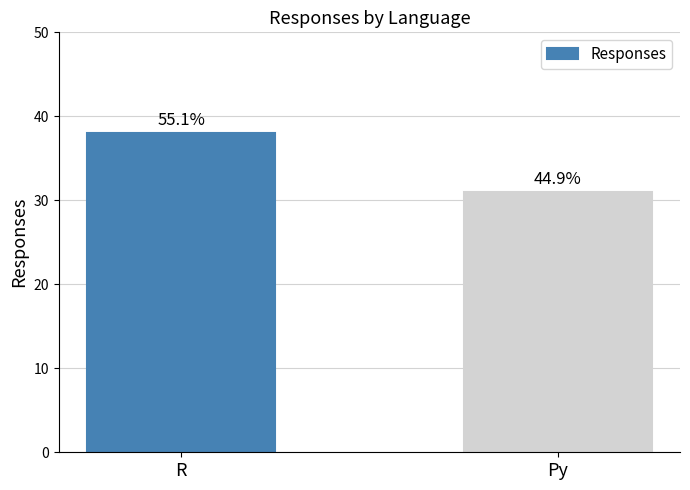

List the labels in order of value, largest first.

R, Py